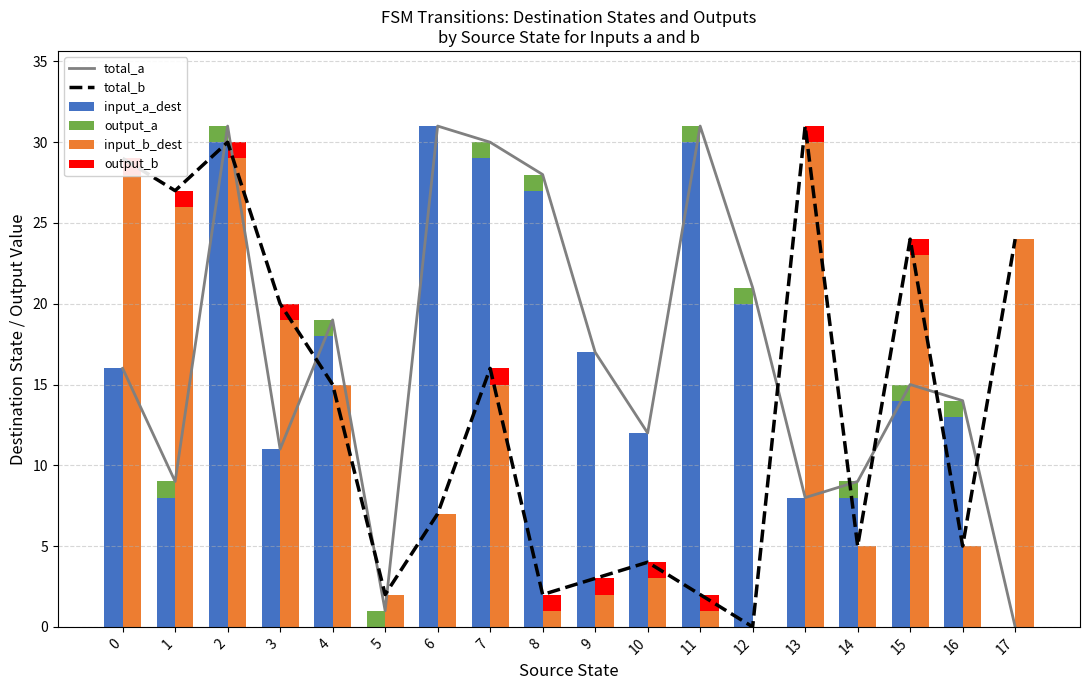

Reading left to right, transcribe all the data shown in this chart.

total_a: 16	9	31	11	19	1	31	30	28	17	12	31	21	8	9	15	14	0
total_b: 29	27	30	20	15	2	7	16	2	3	4	2	0	31	5	24	5	24
input_a_dest: 16	8	30	11	18	0	31	29	27	17	12	30	20	8	8	14	13	0
output_a: 0	1	1	0	1	1	0	1	1	0	0	1	1	0	1	1	1	0
input_b_dest: 28	26	29	19	15	2	7	15	1	2	3	1	0	30	5	23	5	24
output_b: 1	1	1	1	0	0	0	1	1	1	1	1	0	1	0	1	0	0